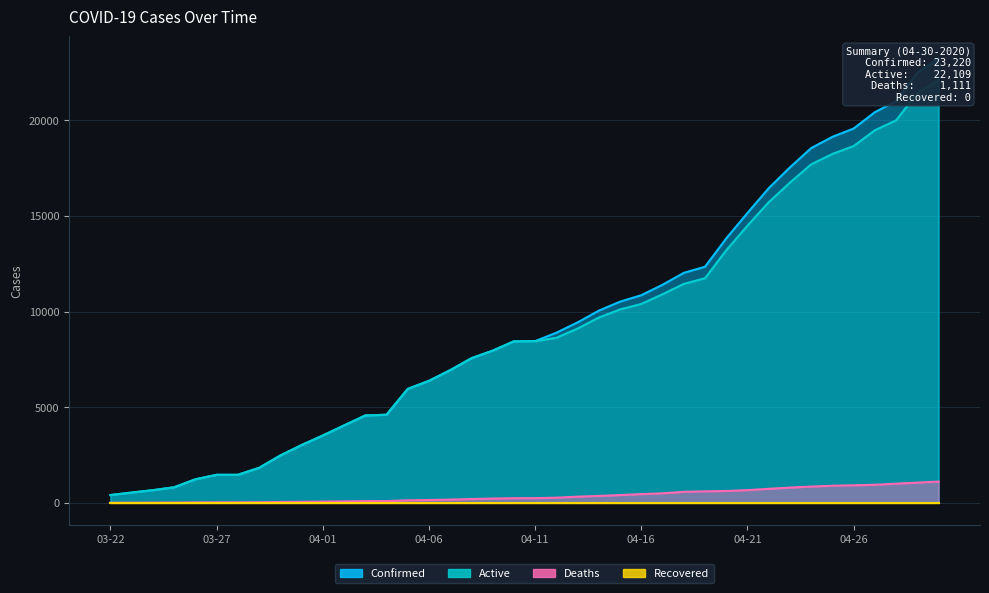

Which category has the highest value in the Active series?

04-30